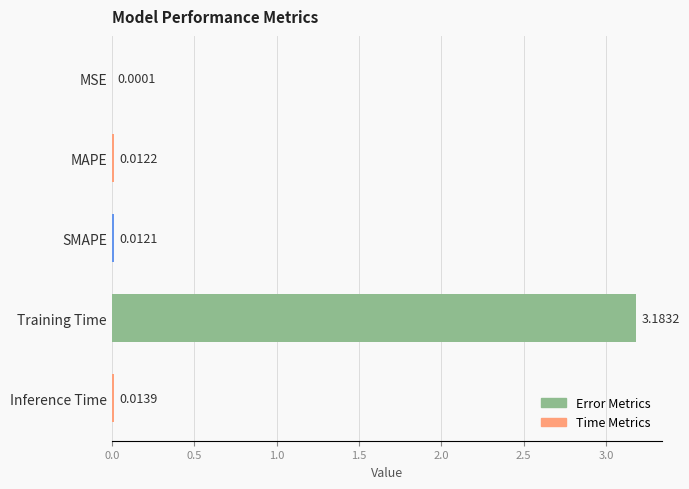

How many data points does each series have?

5